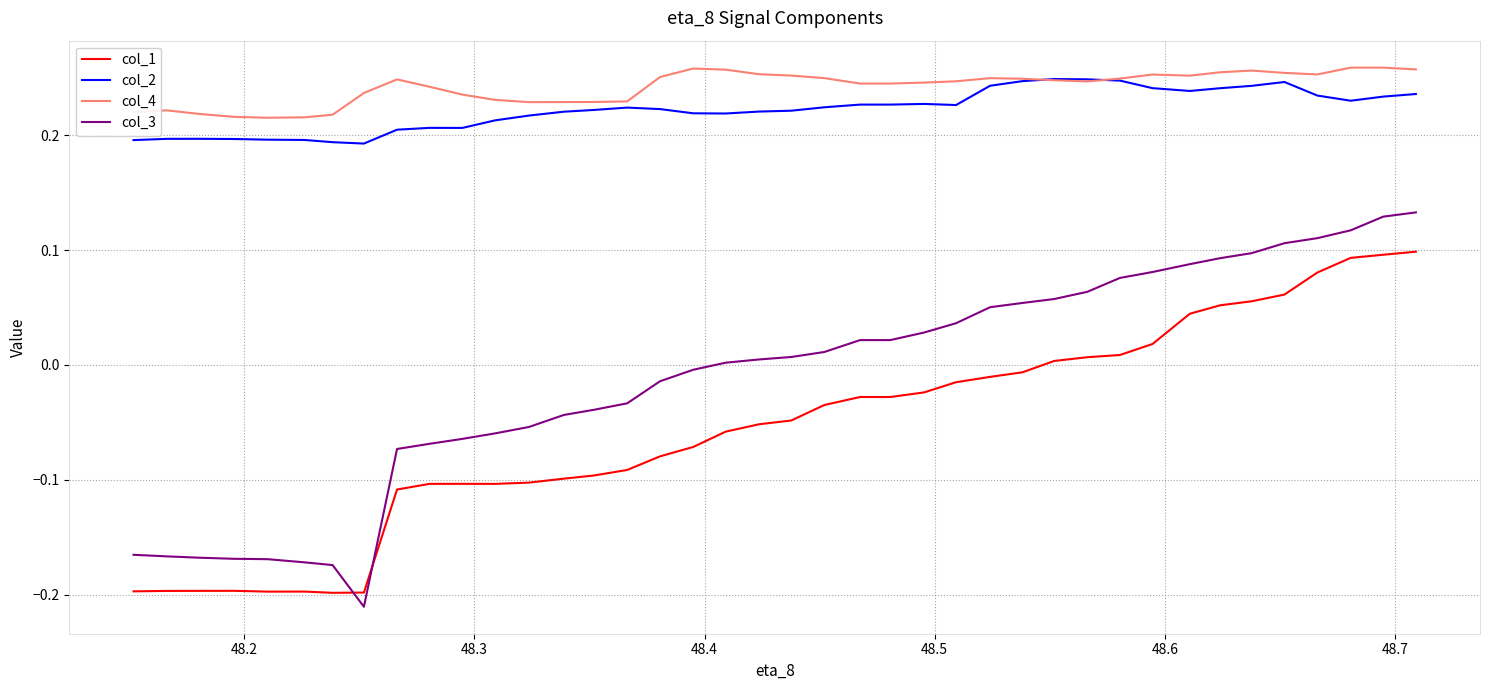

Which series has the widest spread of values?

col_3